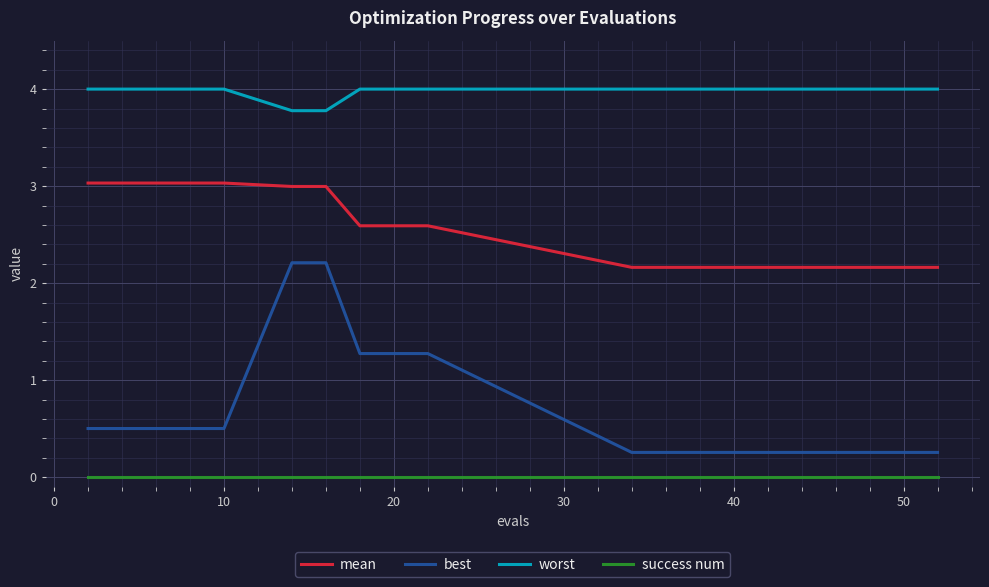

How many series are shown in this chart?

4